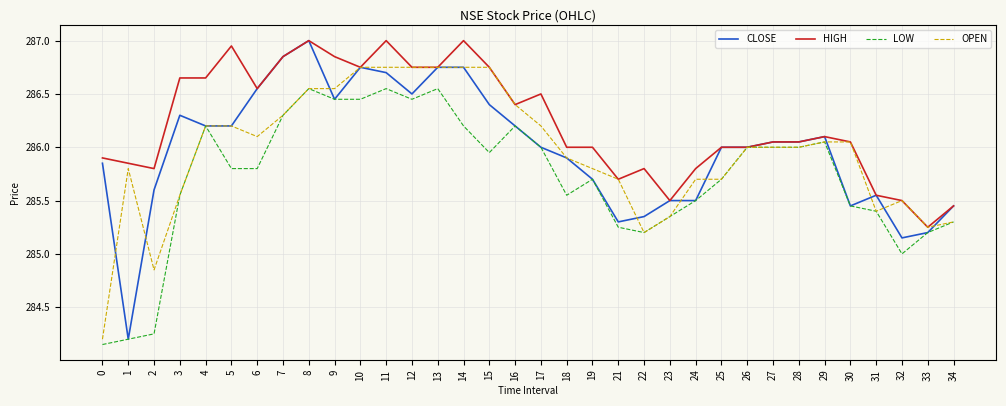

Does the chart have visible grid lines?

Yes